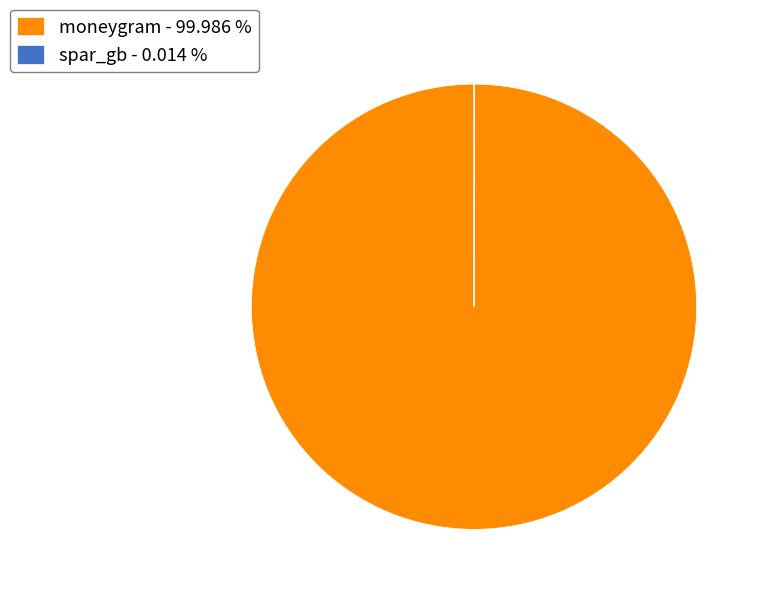

Does any single category account for the majority?

Yes